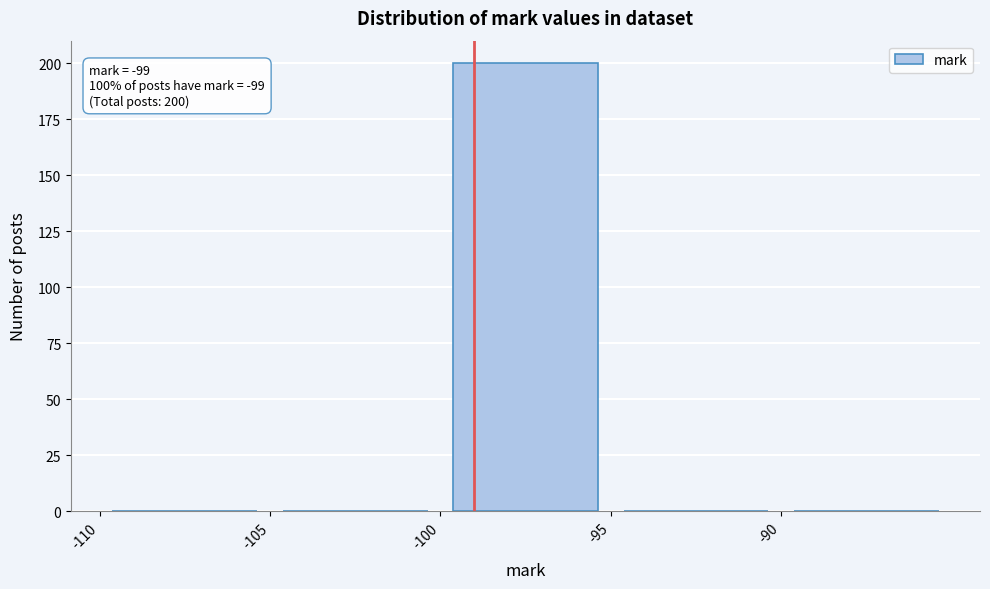

Over which range of the x-axis is the bar tallest?

-100 to -95